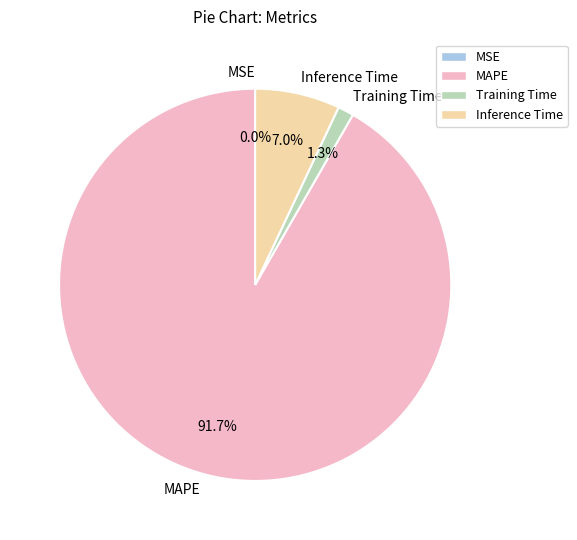

Which slice is the largest?

MAPE